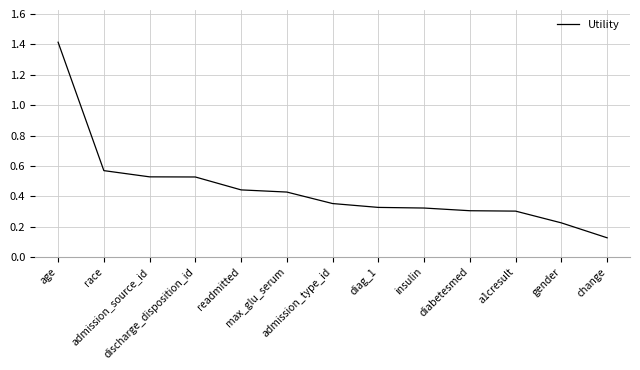

How many lines are shown in the chart?

1